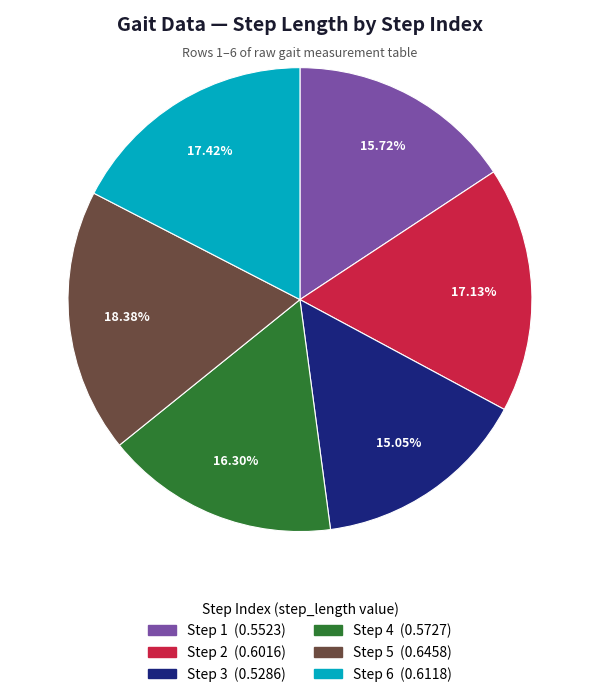

Does any single category account for the majority?

No